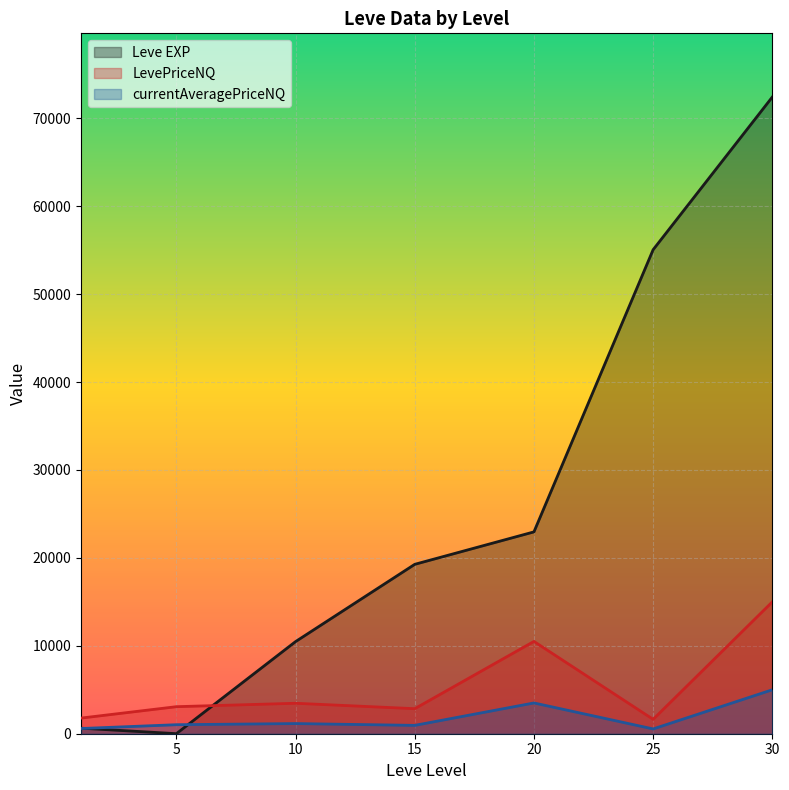

Rank the series by their maximum value, from lowest to highest.

currentAveragePriceNQ, LevePriceNQ, Leve EXP